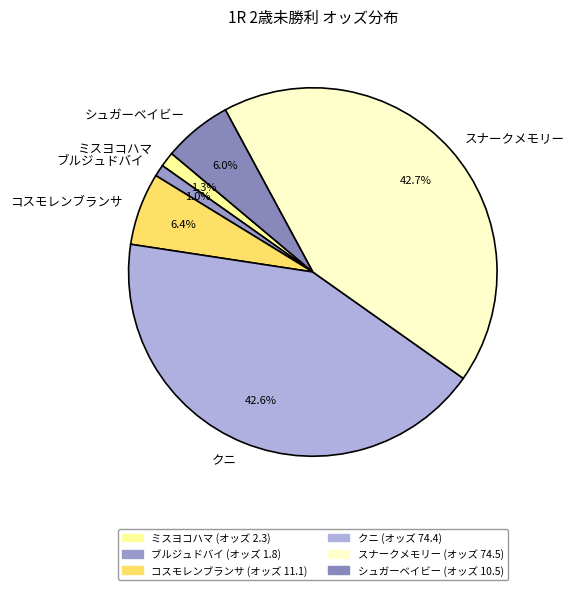

Is there a majority slice in this chart?

No